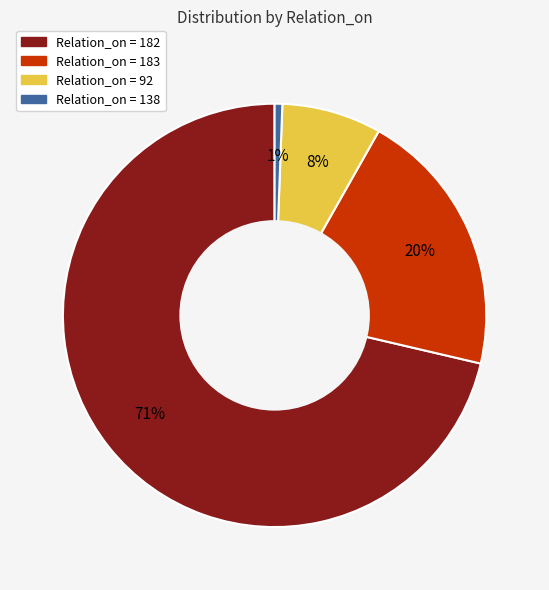

Which slice is the largest?

Relation_on = 182